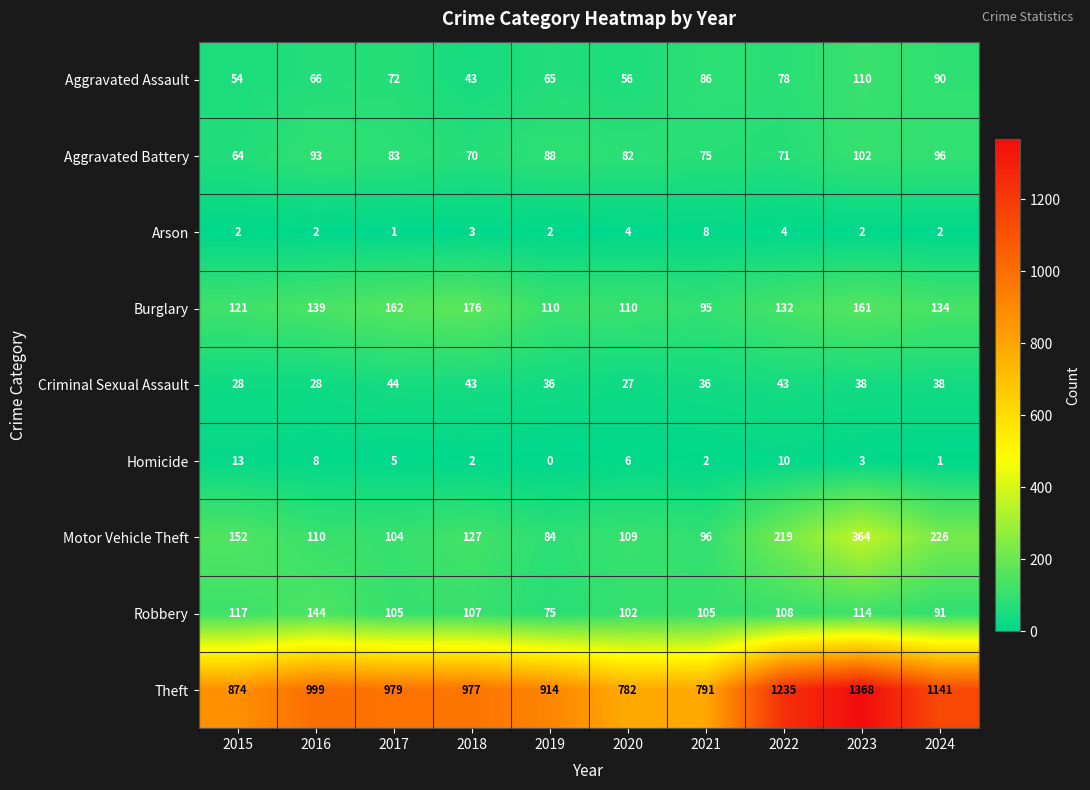

True or false: Aggravated Assault has a value of 12 at 2018.

False